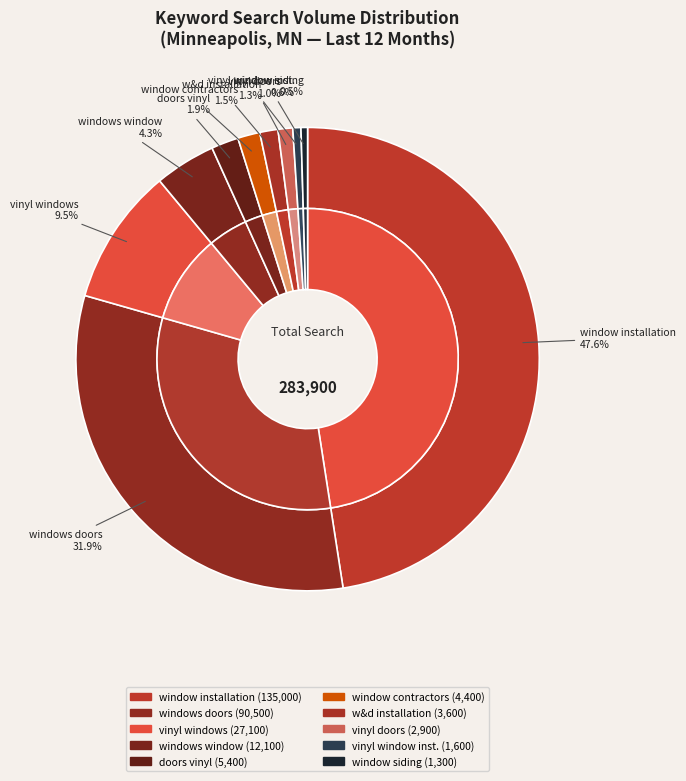

Count the number of slices in the pie.

10